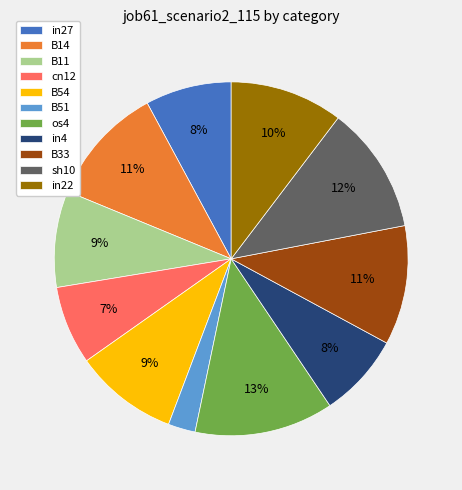

How many segments does this pie chart have?

11